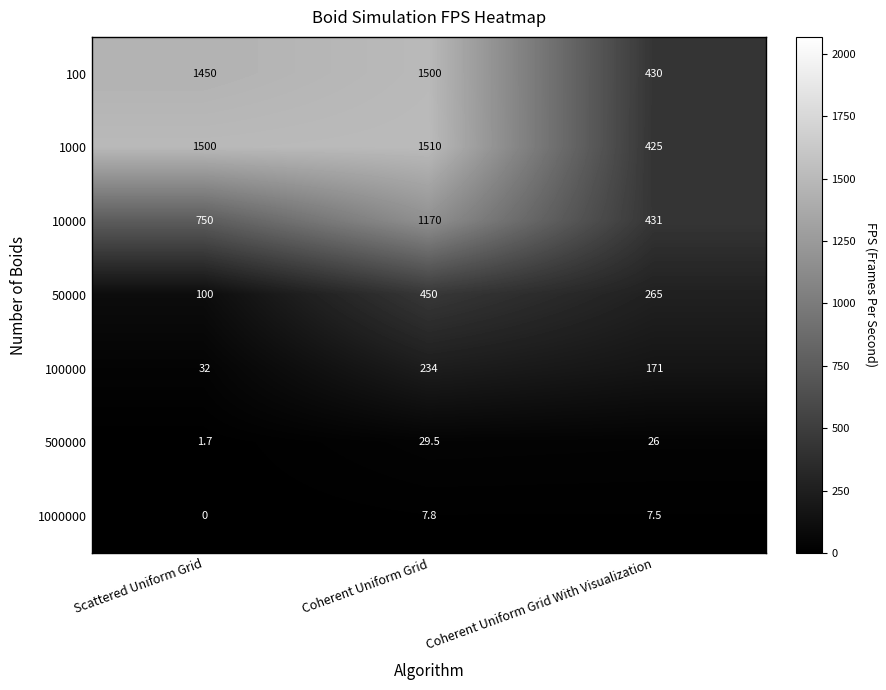

Which series has the largest total across all categories?

1000